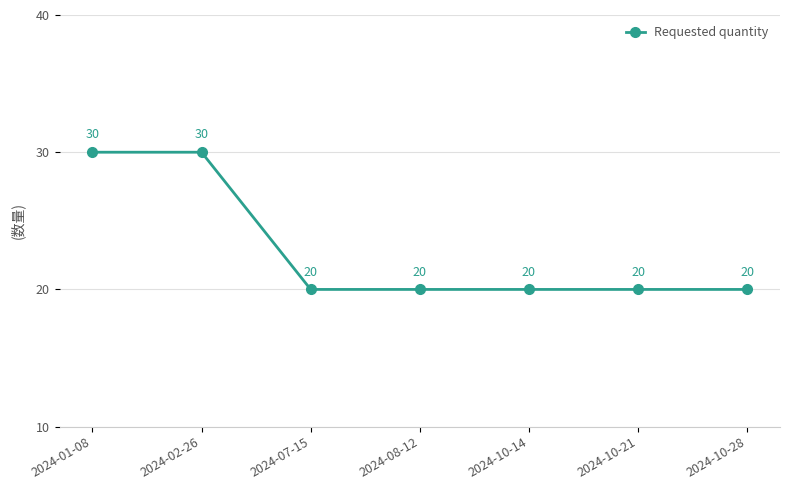

What is the minimum value shown in the chart?

20